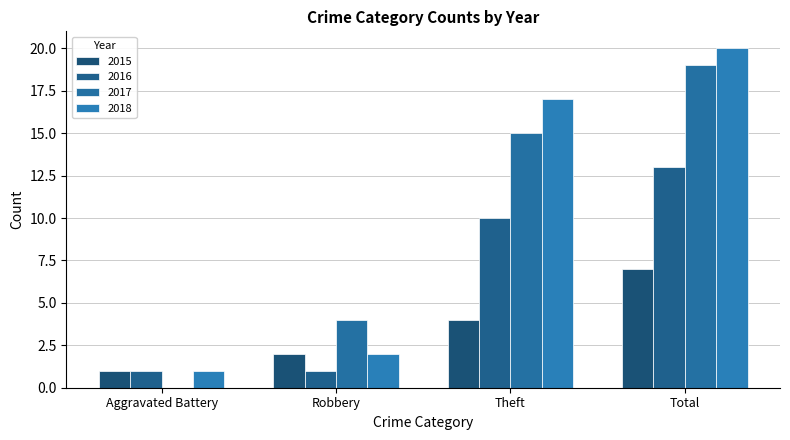

Where does the 2016 series first go above 10?

Total